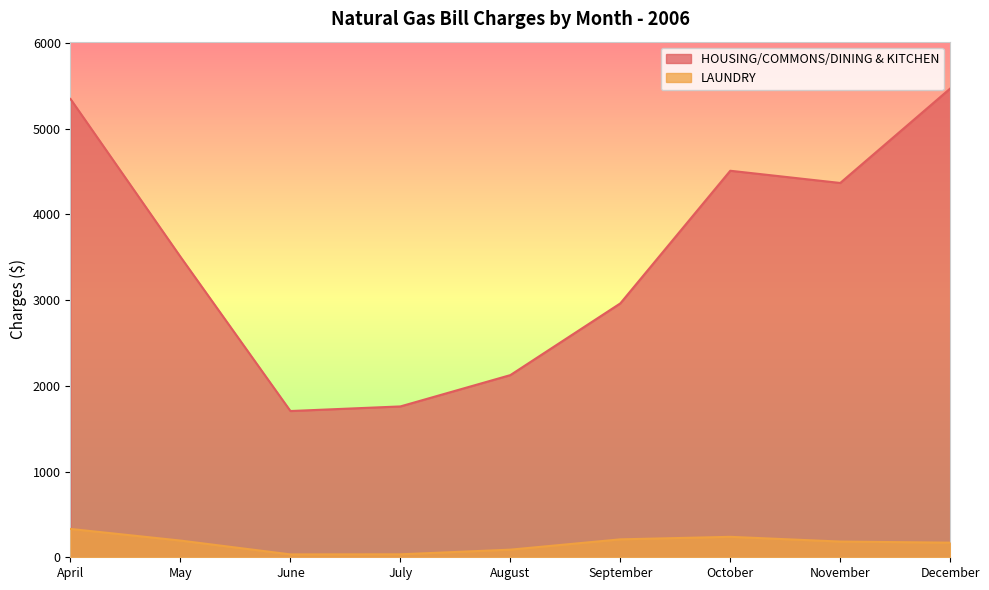

Read the HOUSING/COMMONS/DINING & KITCHEN value at May.

3504.0